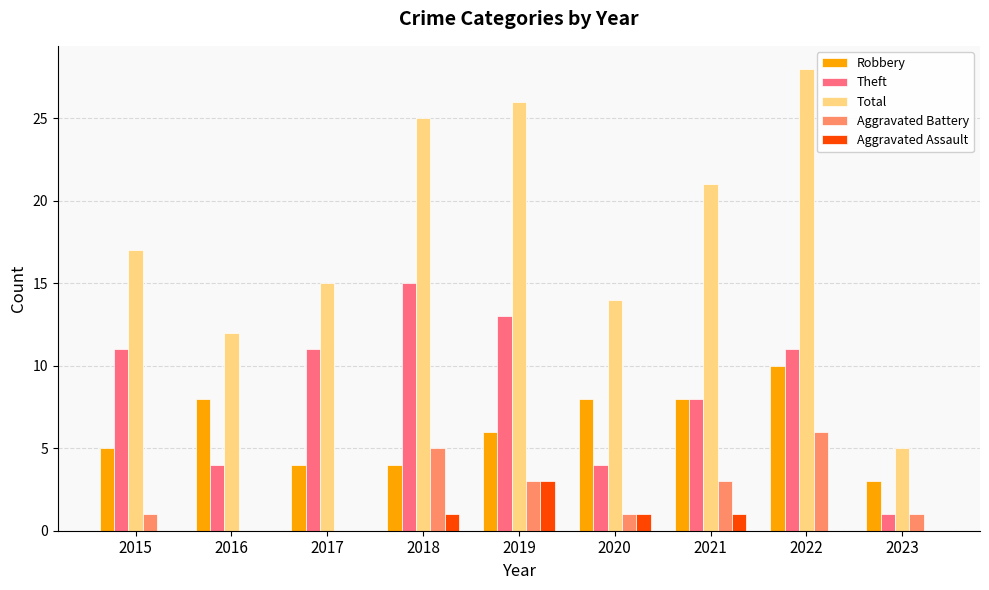

Count the number of data series in this chart.

5